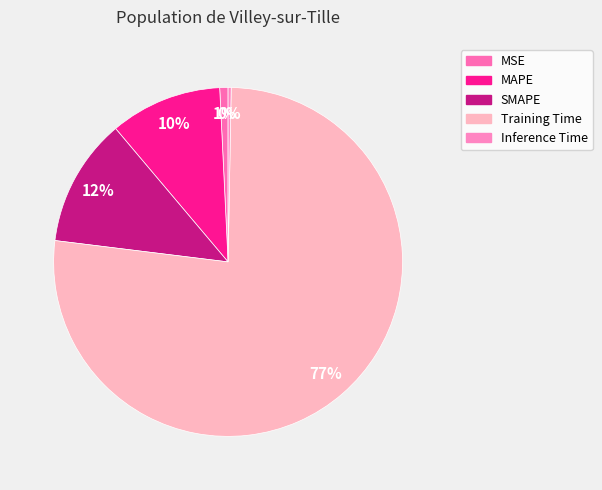

Does Training Time account for over 50% of the chart?

Yes